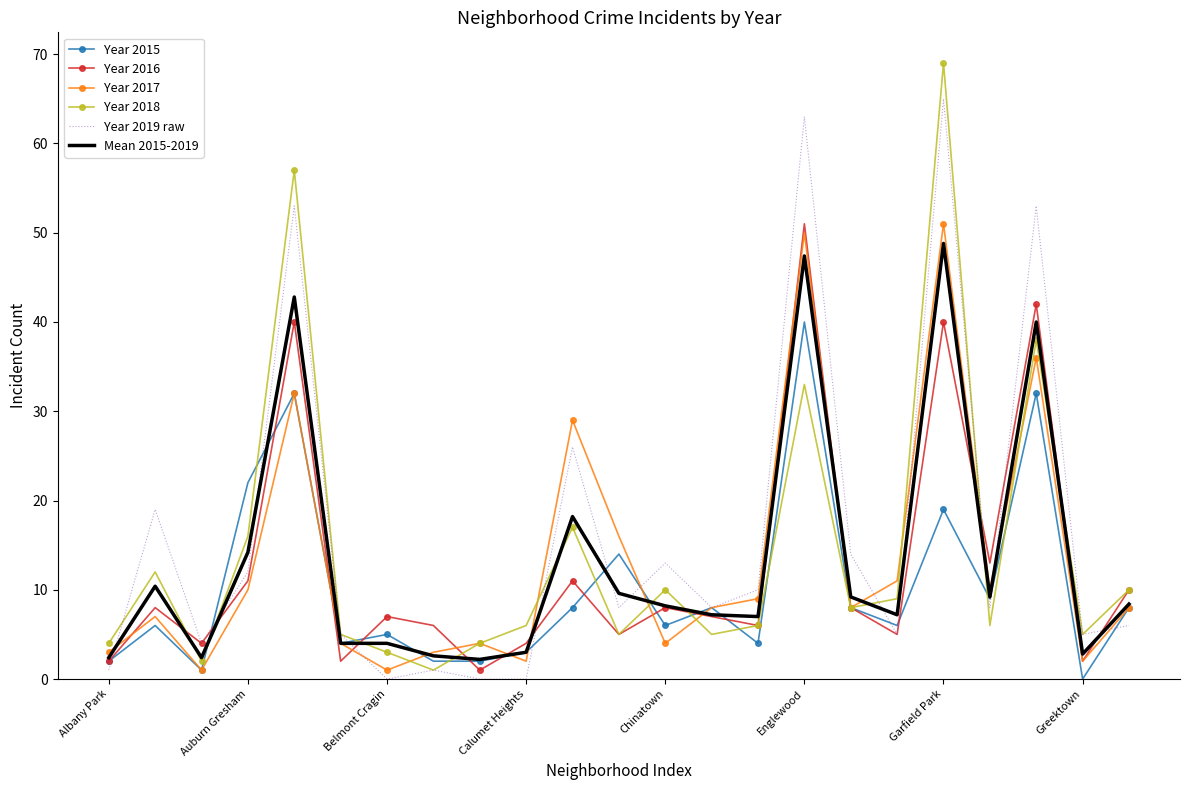

Which series has the widest spread of values?

Year 2018